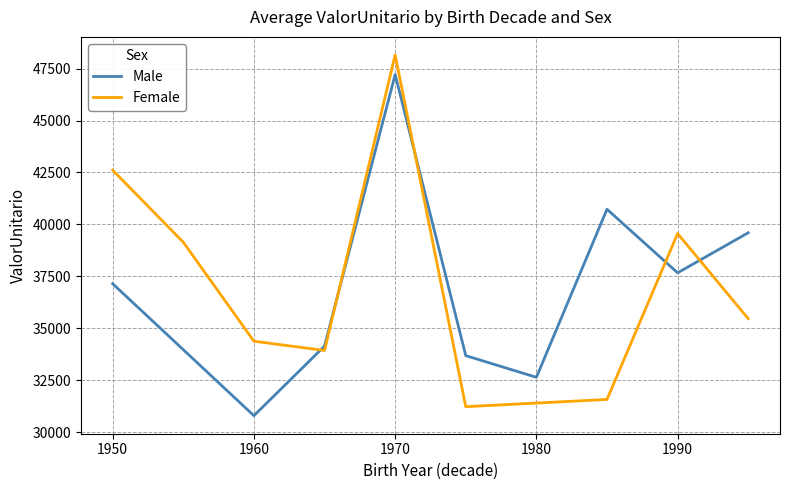

What is the difference between the maximum and minimum values in the Female series?

16927.4